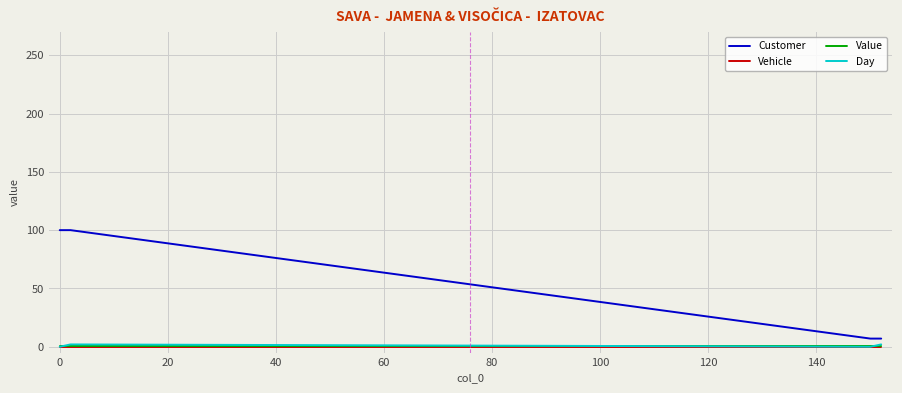

At how many categories does at least one series exceed 54?

3